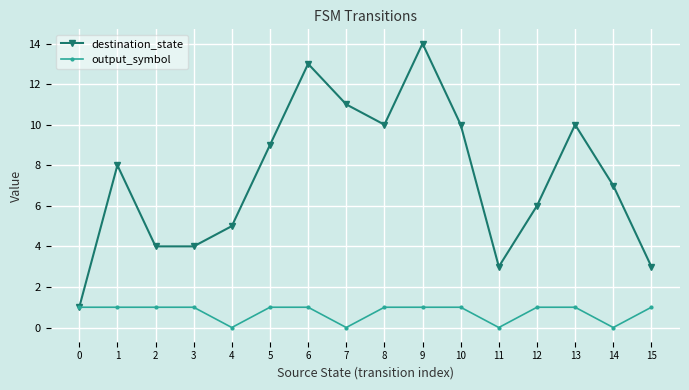

Reading right to left, transcribe all the data shown in this chart.

destination_state: 15=3	14=7	13=10	12=6	11=3	10=10	9=14	8=10	7=11	6=13	5=9	4=5	3=4	2=4	1=8	0=1
output_symbol: 15=1	14=0	13=1	12=1	11=0	10=1	9=1	8=1	7=0	6=1	5=1	4=0	3=1	2=1	1=1	0=1